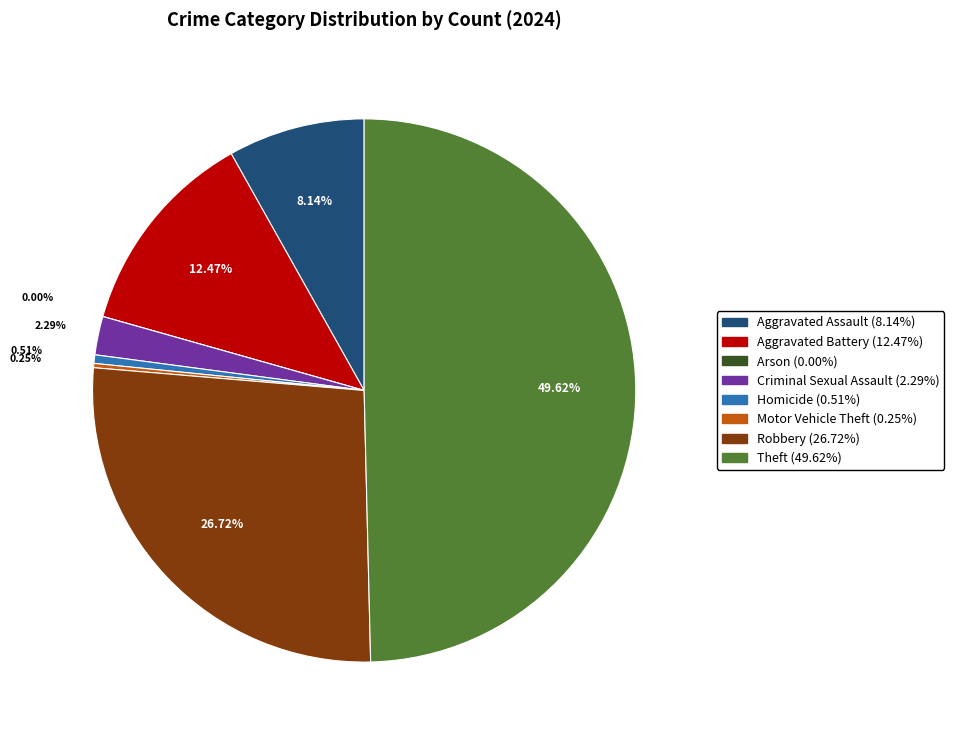

Between Aggravated Assault and Criminal Sexual Assault, which is larger?

Aggravated Assault